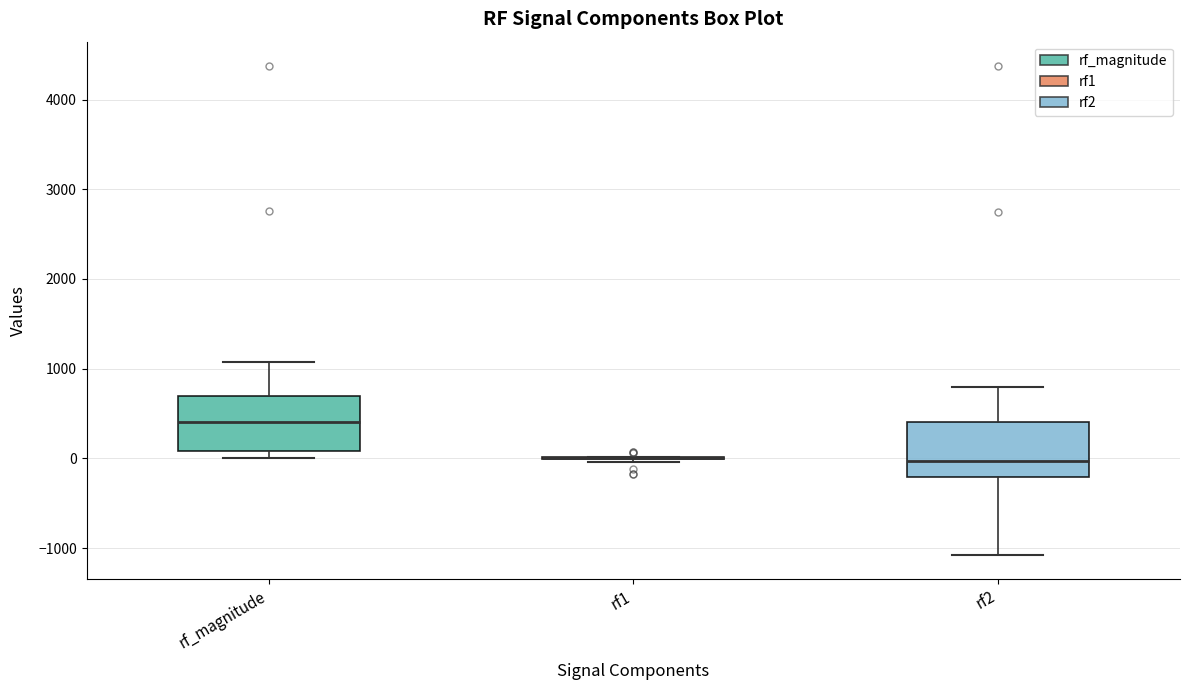

Reading left to right, transcribe this box plot: for each box, give where its median line is, the range the box spans, and where its two whiskers end, as read against the y-axis. The values are not printed on the chart, so give them approximately, as read against the axis.

rf_magnitude: median 400, box 100 to 700, whiskers 0 to 1100
rf1: box collapsed to a line at 0, whiskers 0 to 0
rf2: median 0, box -200 to 400, whiskers -1100 to 800